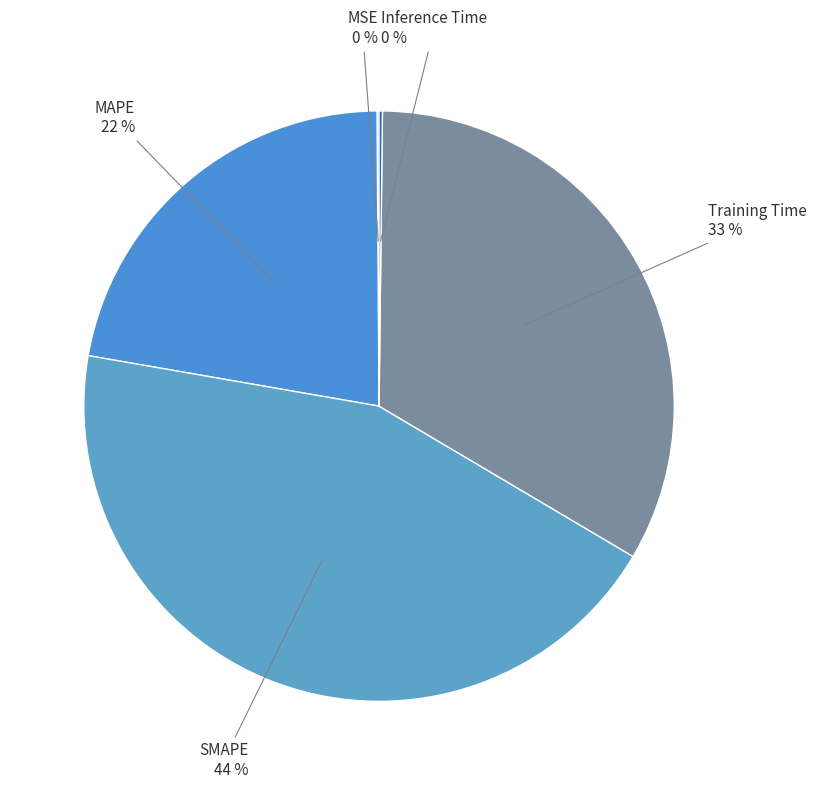

To the nearest percent, what portion does SMAPE represent?

44%